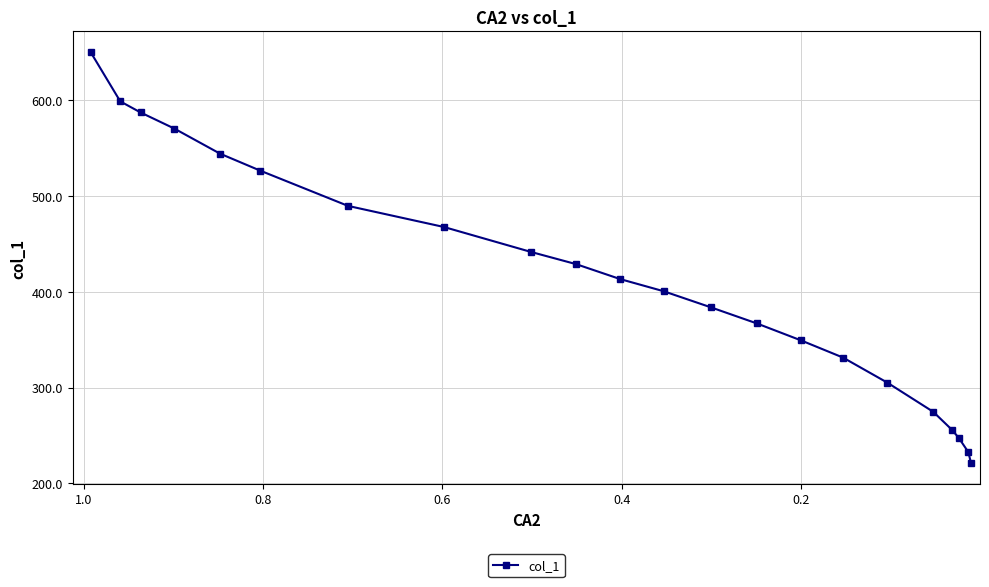

What is the sum of all values?

9088.9